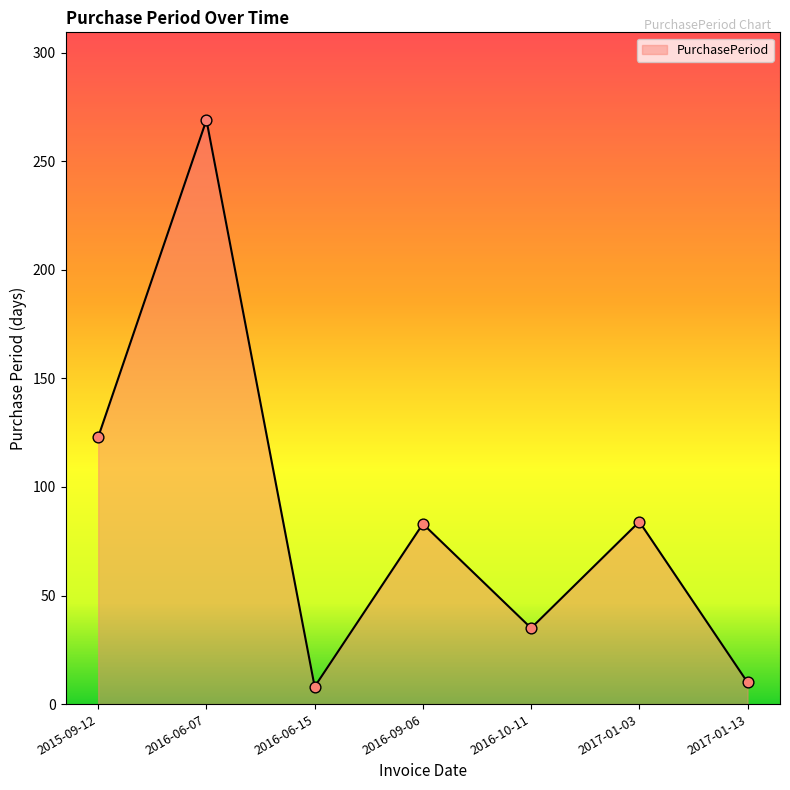

Between 2015-09-12 and 2017-01-03, which is larger?

2015-09-12